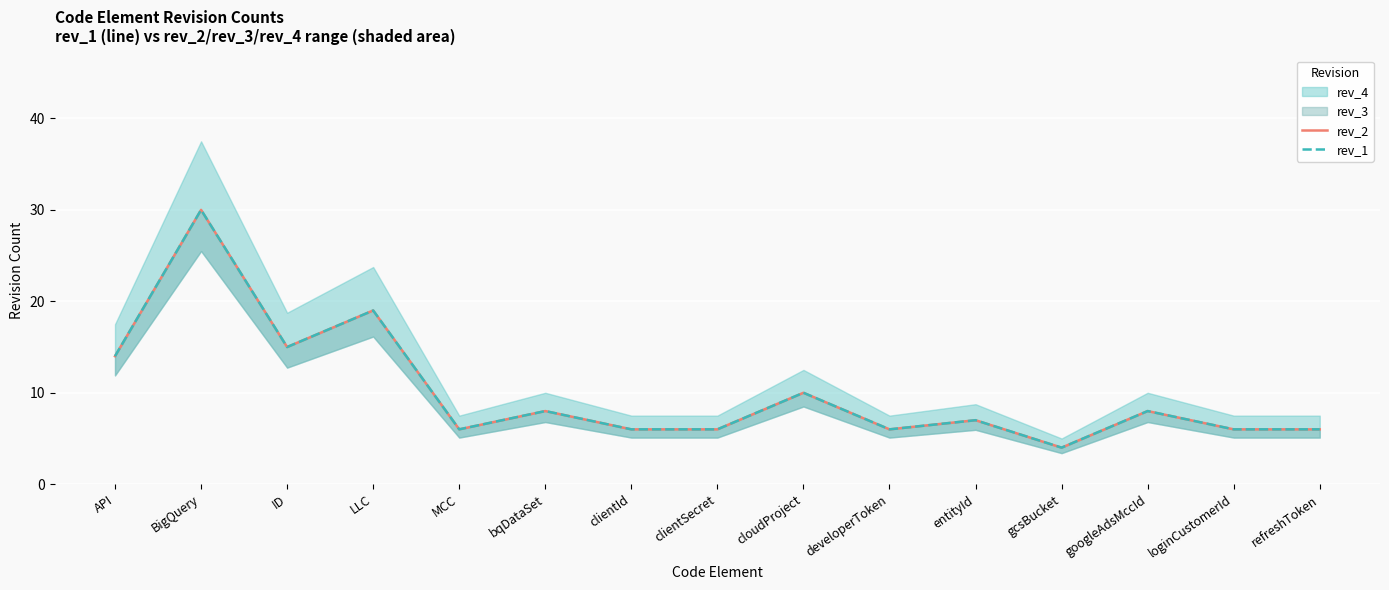

Is it true that rev_1 equals 20 at API?

False